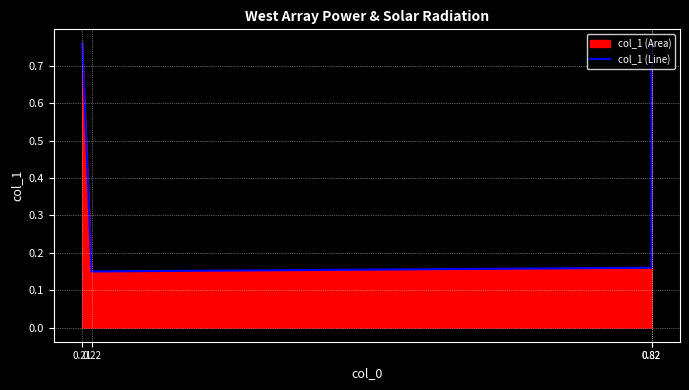

How many lines are shown in the chart?

1